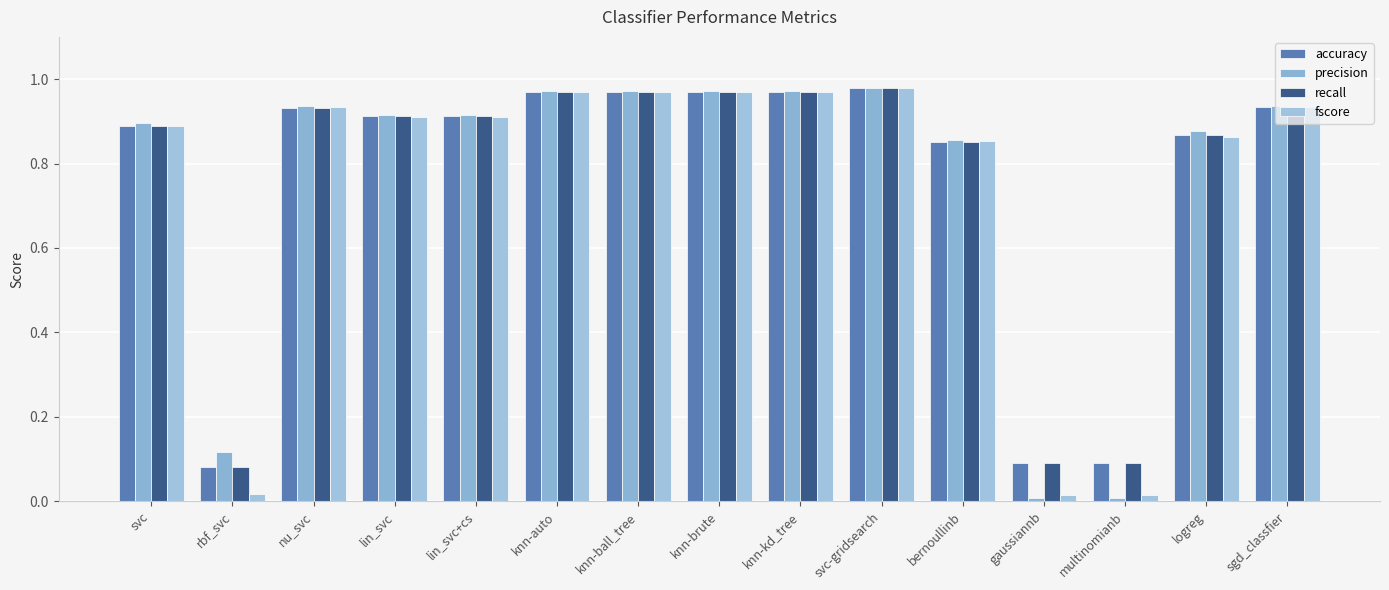

Count the number of categories in the chart.

15